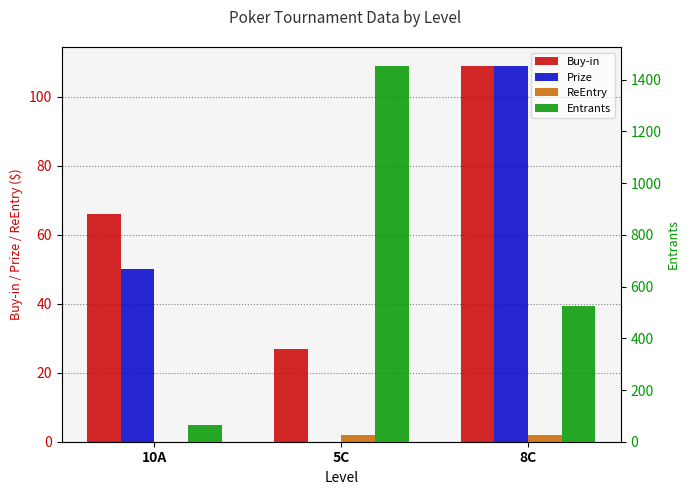

Reading left to right, what are all the values shown in this chart?

Buy-in: 66	27	109
Prize: 50	0	109
ReEntry: 0	2	2
Entrants: 65	1454	524